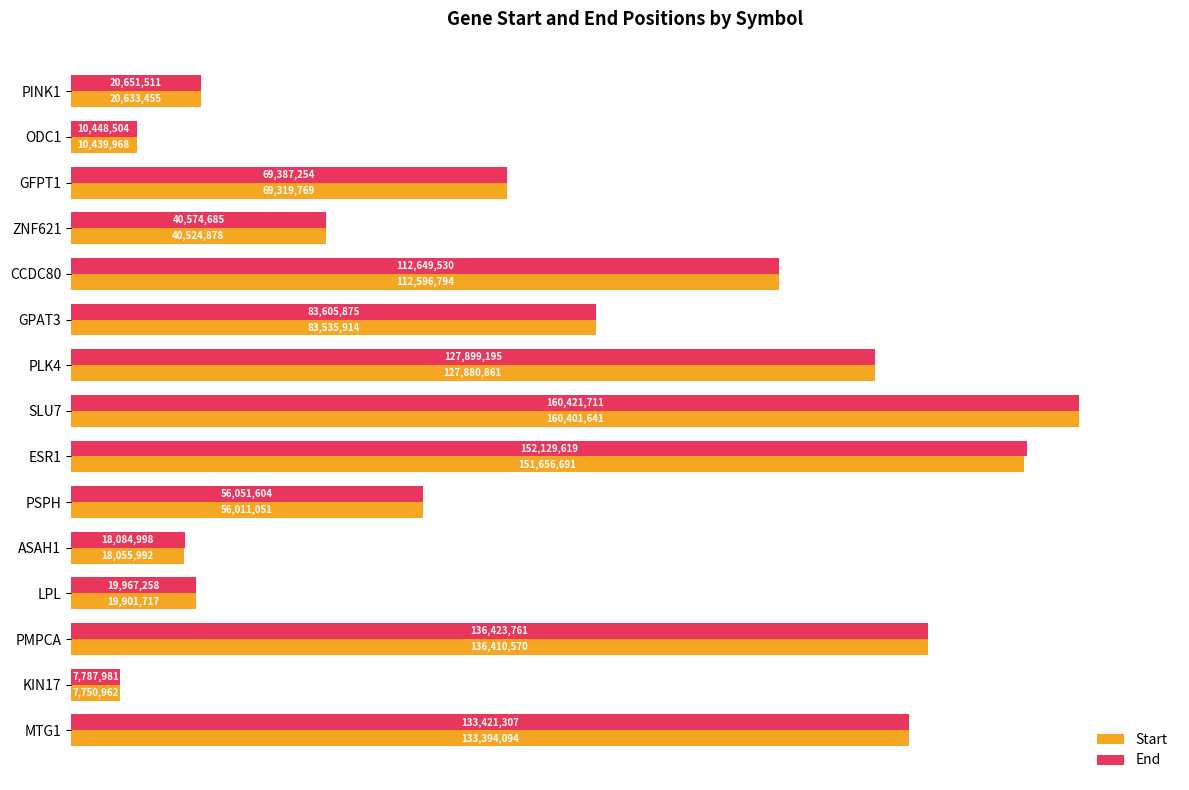

What are all the series names shown in the legend?

Start, End